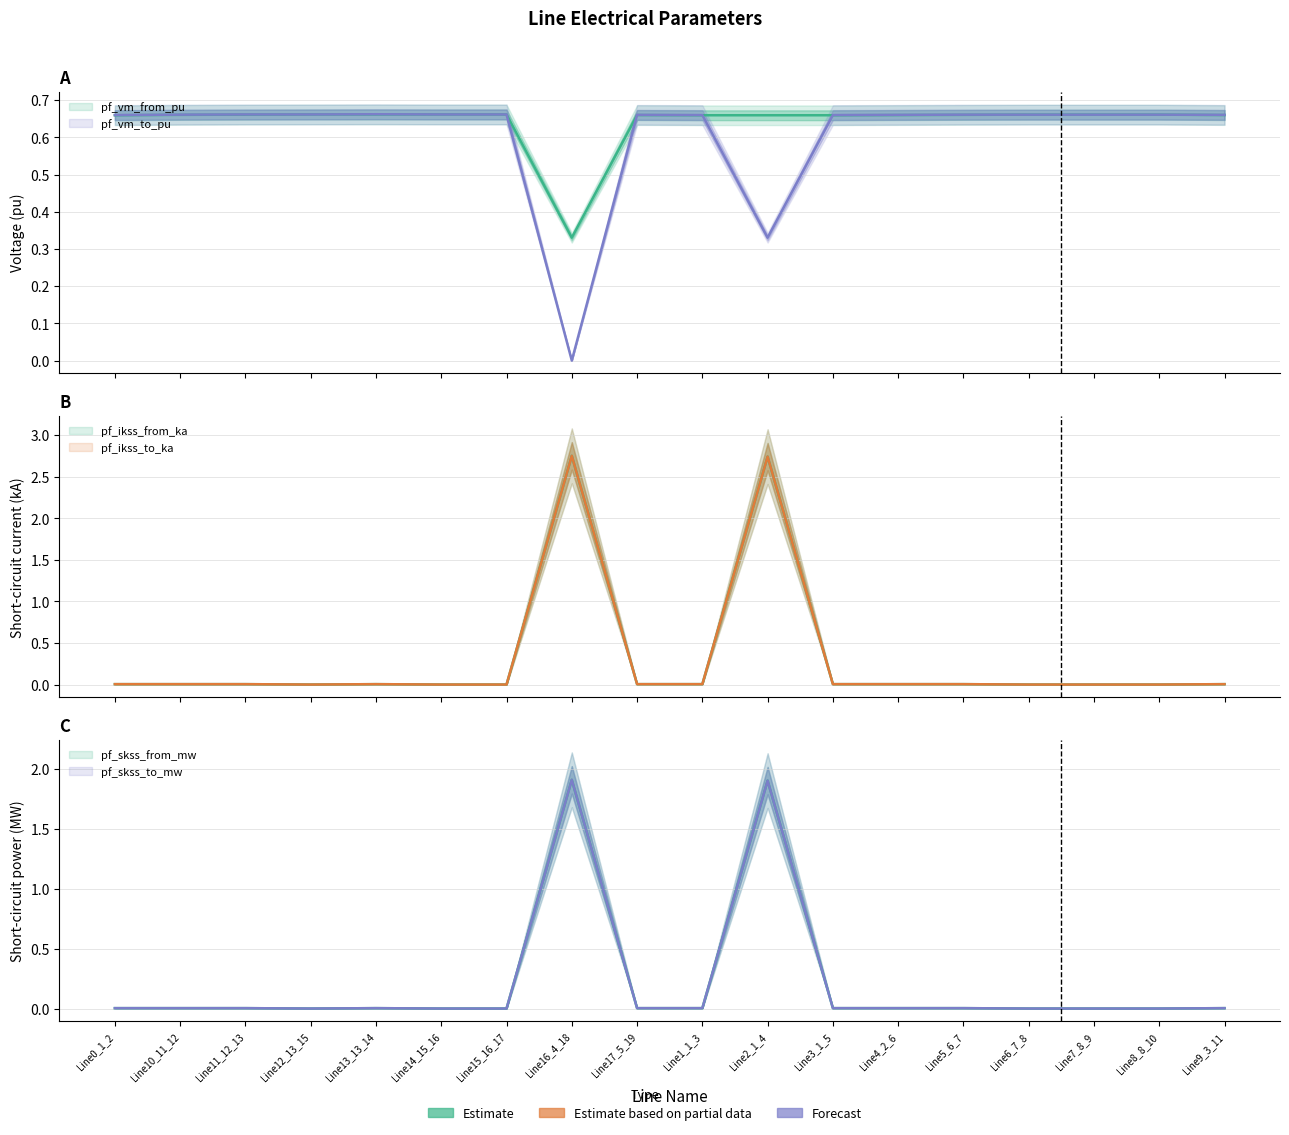

Rank the series by their maximum value, from highest to lowest.

pf_ikss_from_ka, pf_ikss_to_ka, pf_skss_from_mw, pf_skss_to_mw, pf_vm_to_pu, pf_vm_from_pu